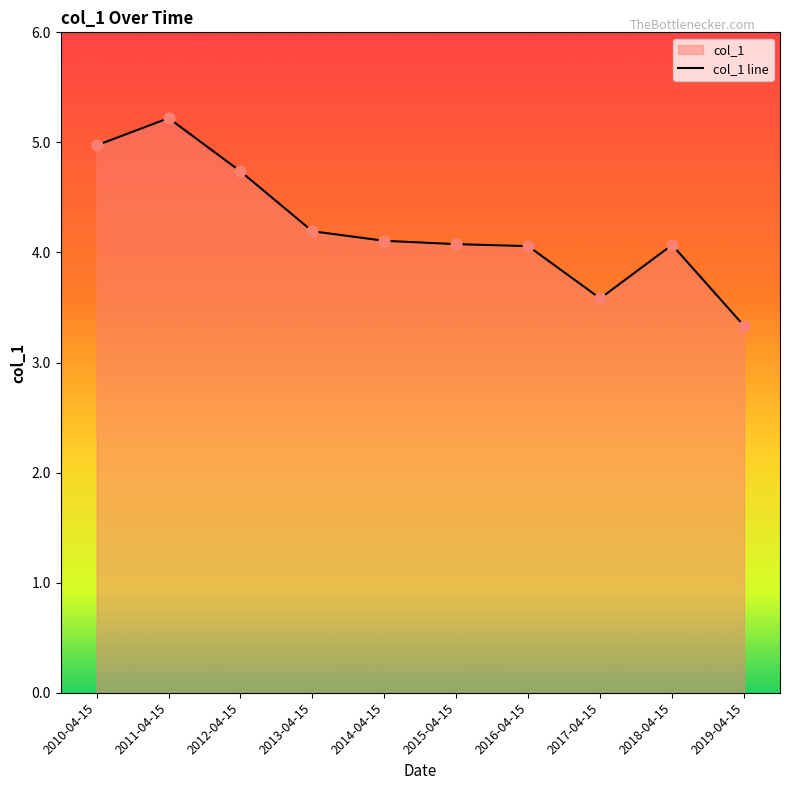

What is the change in value from 2011-04-15 to 2013-04-15?

-1.0